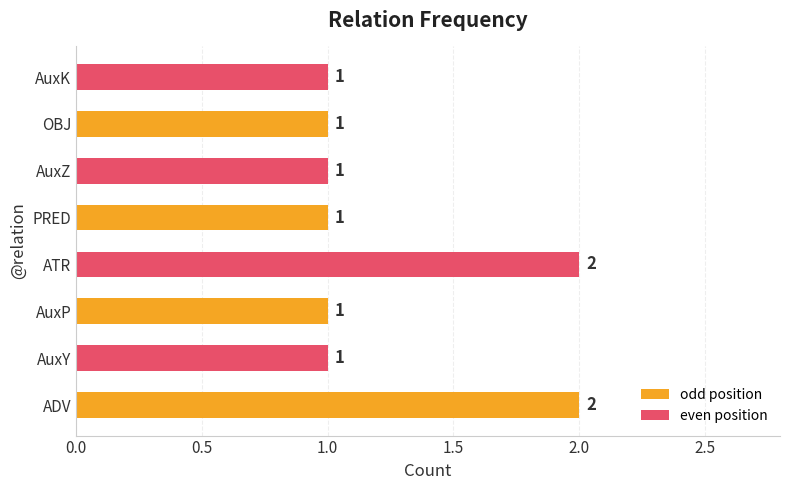

Which has a higher value, ATR or AuxK?

ATR